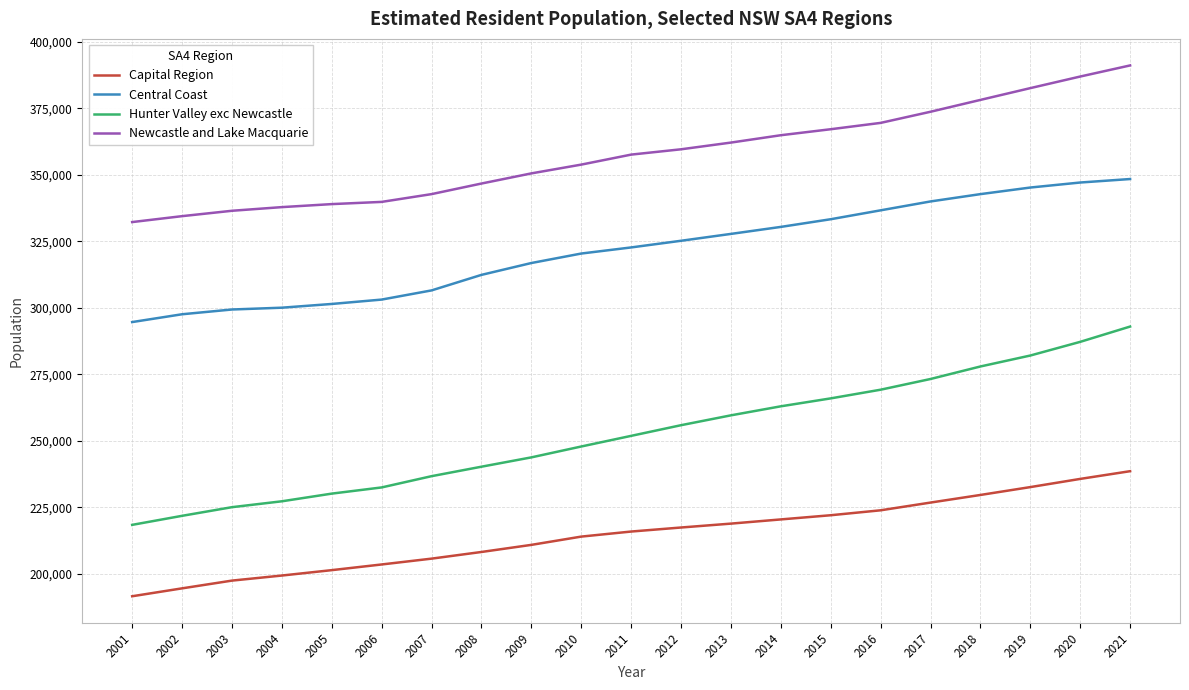

True or false: Central Coast and Newcastle and Lake Macquarie intersect in this chart.

False